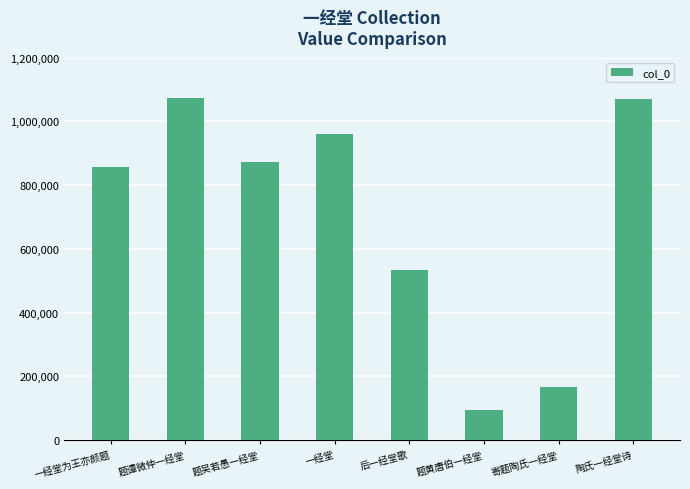

What is the difference between the values at 题黄唐伯一经堂 and 一经堂为王亦颜题?

762202